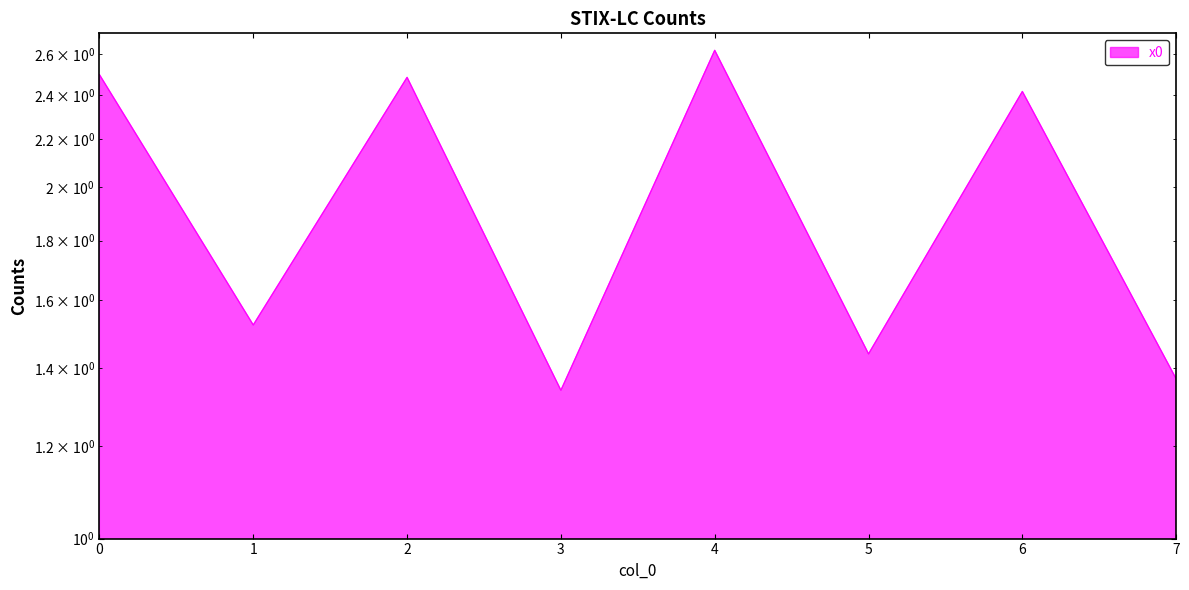

How many values are between 1 and 2?

4